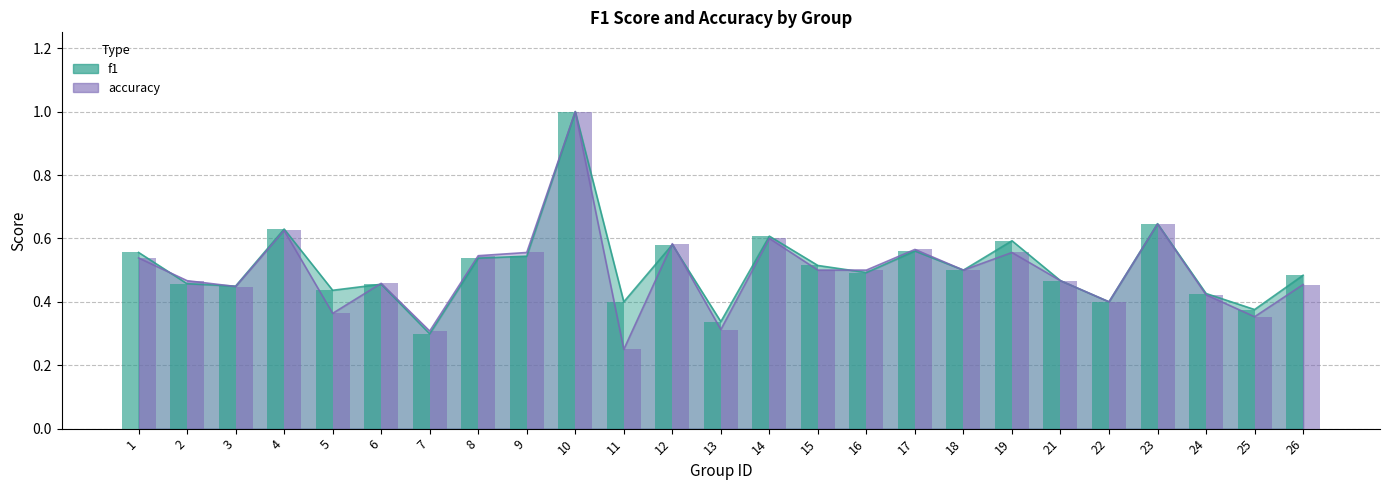

What is the difference between the accuracy values at 9 and 21?

0.1